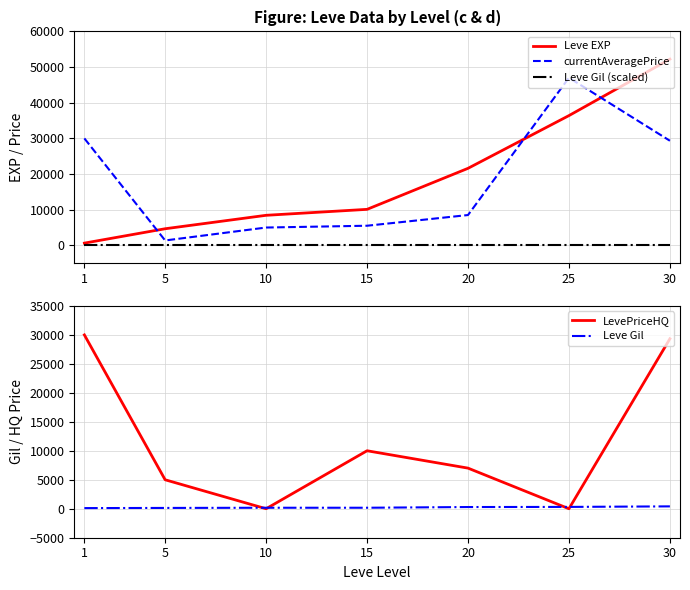

The Leve EXP series shows 7922 at 25. True or false?

False